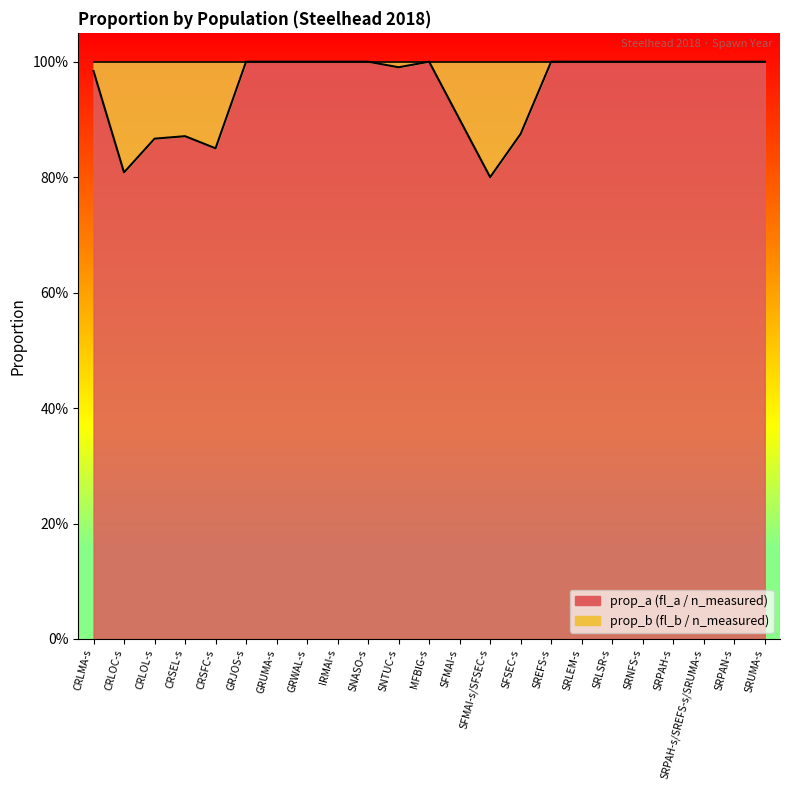

What is the difference between the second highest and minimum values?

0.2